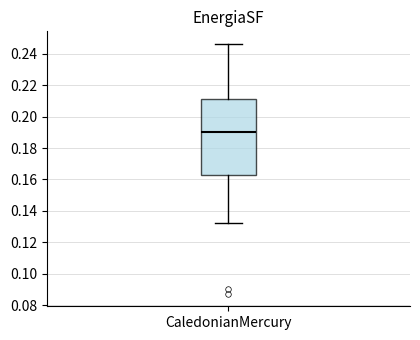

Read this box plot against the y-axis: the position of the median line, the range covered by the box, and the ends of both whiskers. The values are not printed on the chart, so give them approximately, as read against the axis.

median 0.190, box 0.162 to 0.210, whiskers 0.132 to 0.246